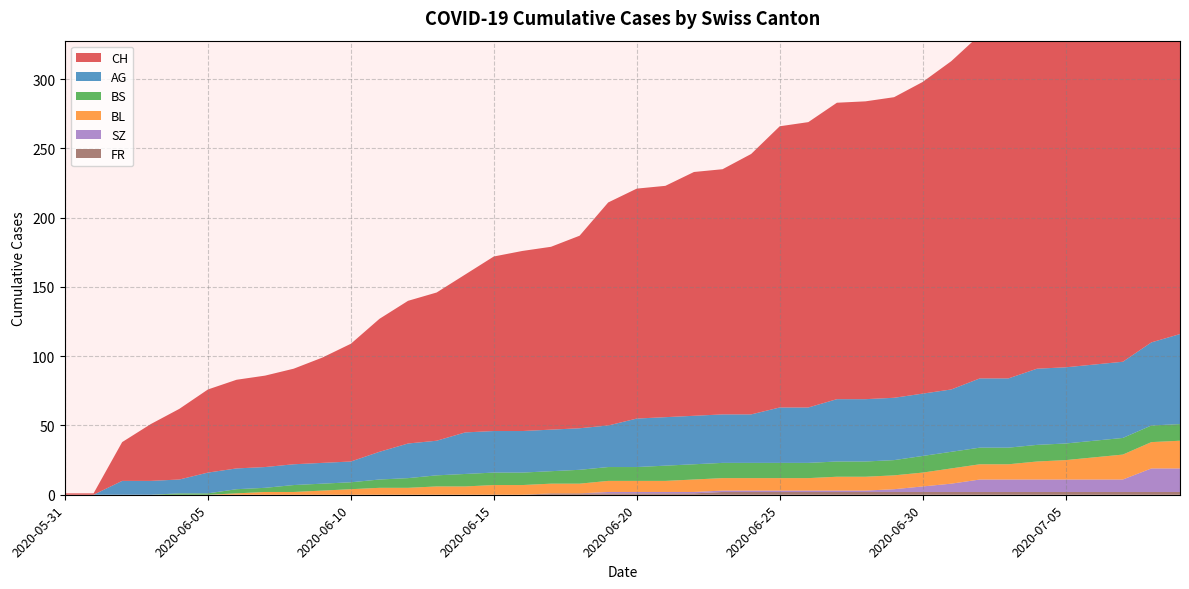

Reading right to left, list all the values displayed in this chart.

CH: 298	290	270	263	260	259	249	248	237	225	217	215	214	206	203	188	177	176	167	166	161	139	132	130	126	114	107	103	96	85	76	69	66	64	60	51	41	28	1	1
AG: 65	60	55	55	55	55	50	50	45	45	45	45	45	40	40	35	35	35	35	35	30	30	30	30	30	30	25	25	20	15	15	15	15	15	15	10	10	10	0	0
BL: 20	19	18	16	14	13	11	11	11	10	10	10	10	9	9	9	9	9	8	8	8	7	7	7	7	6	6	5	5	4	3	2	2	1	0	0	0	0	0	0
BS: 12	12	12	12	12	12	12	12	12	12	11	11	11	11	11	11	11	11	11	10	10	10	9	9	9	9	8	7	6	5	5	5	3	3	1	1	0	0	0	0
SZ: 17	17	9	9	9	9	9	9	6	4	2	1	1	1	1	1	1	1	1	1	1	0	0	0	0	0	0	0	0	0	0	0	0	0	0	0	0	0	0	0
FR: 2	2	2	2	2	2	2	2	2	2	2	2	2	2	2	2	2	1	1	1	1	1	1	0	0	0	0	0	0	0	0	0	0	0	0	0	0	0	0	0